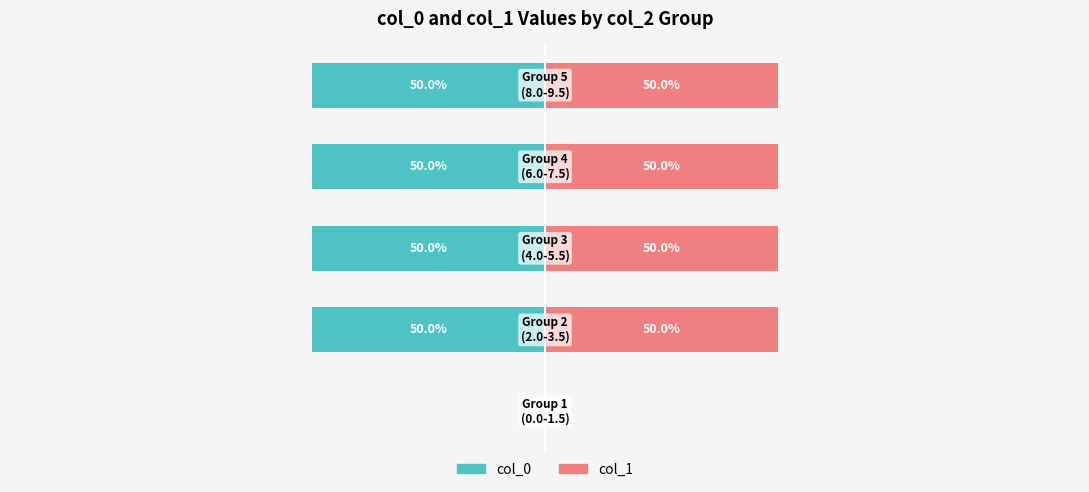

How many bars are there in each group?

2